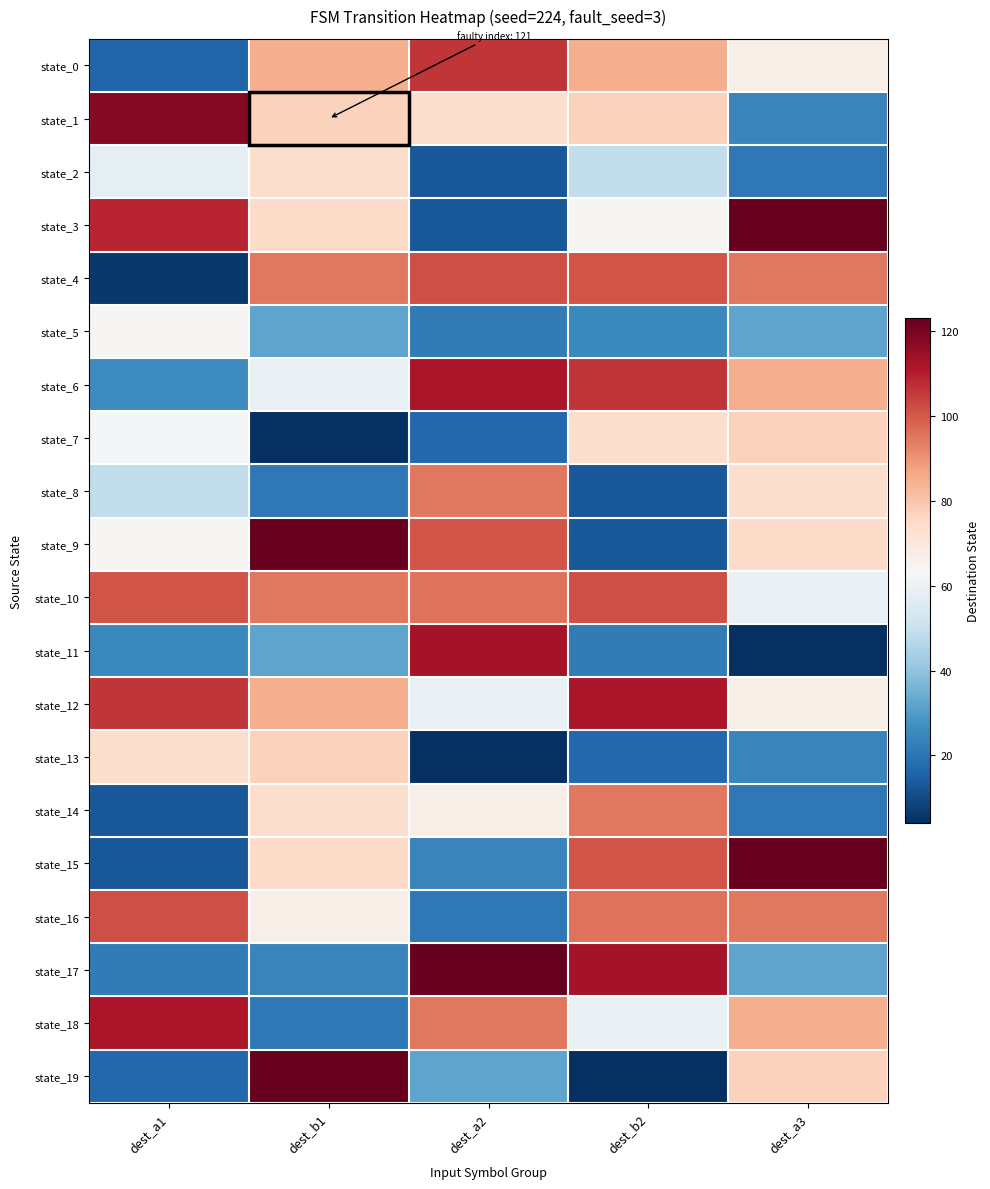

Reading left to right, what are all the values shown in this chart?

state_0: dest_a1=16	dest_b1=85	dest_a2=106	dest_b2=85	dest_a3=67
state_1: dest_a1=118	dest_b1=77	dest_a2=74	dest_b2=77	dest_a3=24
state_2: dest_a1=58	dest_b1=74	dest_a2=13	dest_b2=49	dest_a3=21
state_3: dest_a1=109	dest_b1=75	dest_a2=13	dest_b2=64	dest_a3=123
state_4: dest_a1=6	dest_b1=95	dest_a2=102	dest_b2=101	dest_a3=95
state_5: dest_a1=64	dest_b1=32	dest_a2=22	dest_b2=25	dest_a3=32
state_6: dest_a1=26	dest_b1=59	dest_a2=112	dest_b2=106	dest_a3=85
state_7: dest_a1=63	dest_b1=4	dest_a2=17	dest_b2=74	dest_a3=77
state_8: dest_a1=49	dest_b1=21	dest_a2=95	dest_b2=13	dest_a3=74
state_9: dest_a1=64	dest_b1=123	dest_a2=101	dest_b2=13	dest_a3=75
state_10: dest_a1=101	dest_b1=95	dest_a2=96	dest_b2=102	dest_a3=59
state_11: dest_a1=25	dest_b1=32	dest_a2=113	dest_b2=22	dest_a3=4
state_12: dest_a1=106	dest_b1=85	dest_a2=59	dest_b2=112	dest_a3=67
state_13: dest_a1=74	dest_b1=77	dest_a2=4	dest_b2=17	dest_a3=24
state_14: dest_a1=13	dest_b1=74	dest_a2=67	dest_b2=95	dest_a3=21
state_15: dest_a1=13	dest_b1=75	dest_a2=24	dest_b2=101	dest_a3=123
state_16: dest_a1=102	dest_b1=67	dest_a2=21	dest_b2=96	dest_a3=95
state_17: dest_a1=22	dest_b1=24	dest_a2=123	dest_b2=113	dest_a3=32
state_18: dest_a1=112	dest_b1=21	dest_a2=95	dest_b2=59	dest_a3=85
state_19: dest_a1=17	dest_b1=123	dest_a2=32	dest_b2=4	dest_a3=77